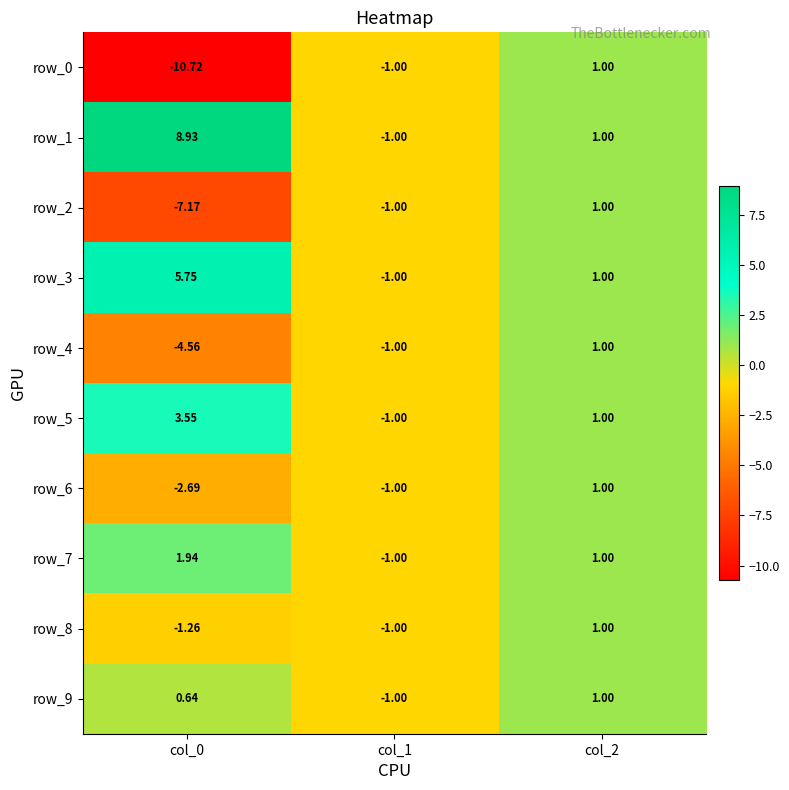

Is it true that row_6 equals -2.7 at col_0?

True